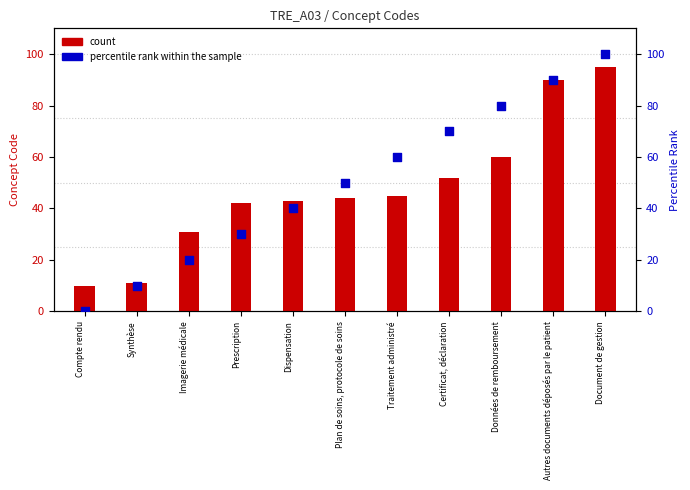

Which series has the widest spread of Y values?

percentile rank within the sample